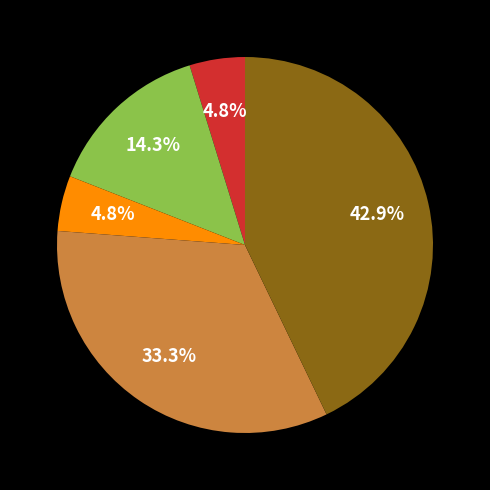

Does any single category account for the majority?

No